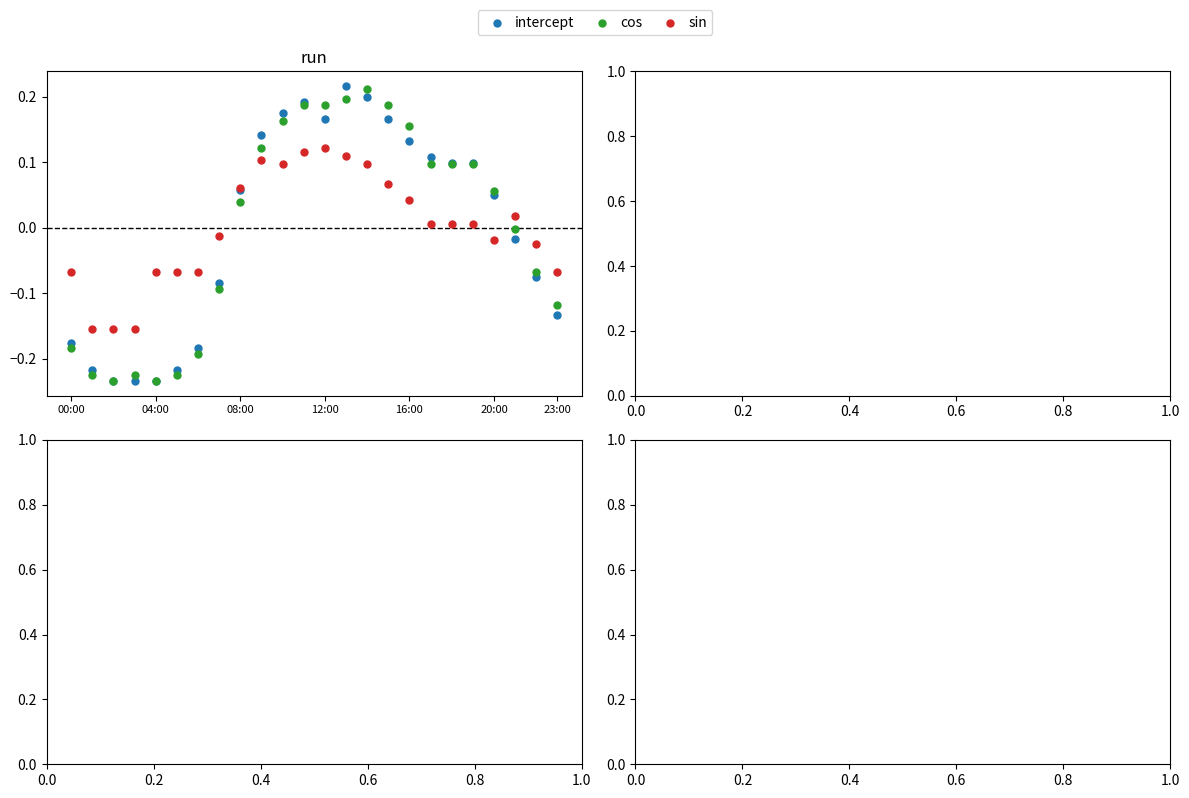

What are all the series names shown in the legend?

intercept, cos, sin